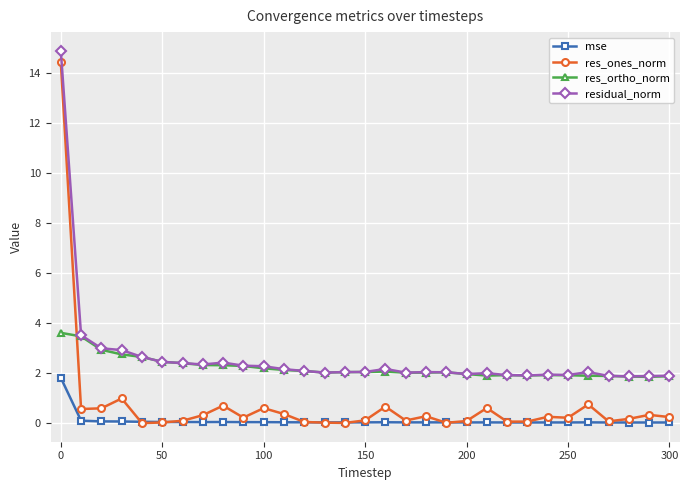

True or false: res_ones_norm and residual_norm intersect in this chart.

False